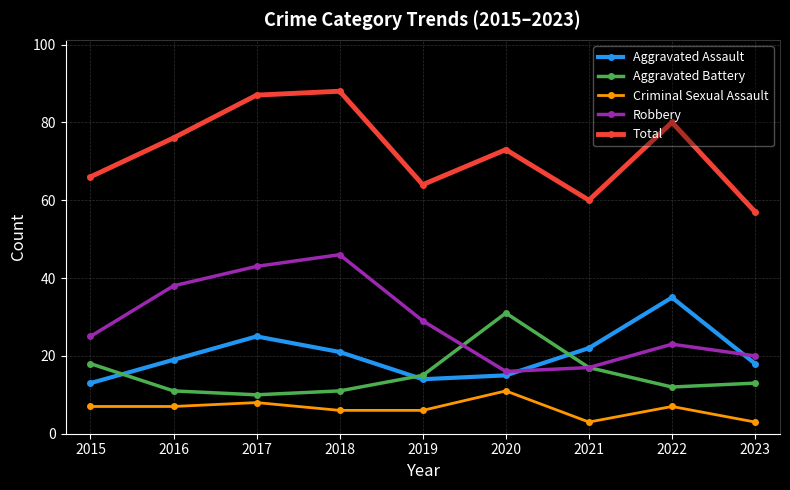

Which series has the widest spread of values?

Total